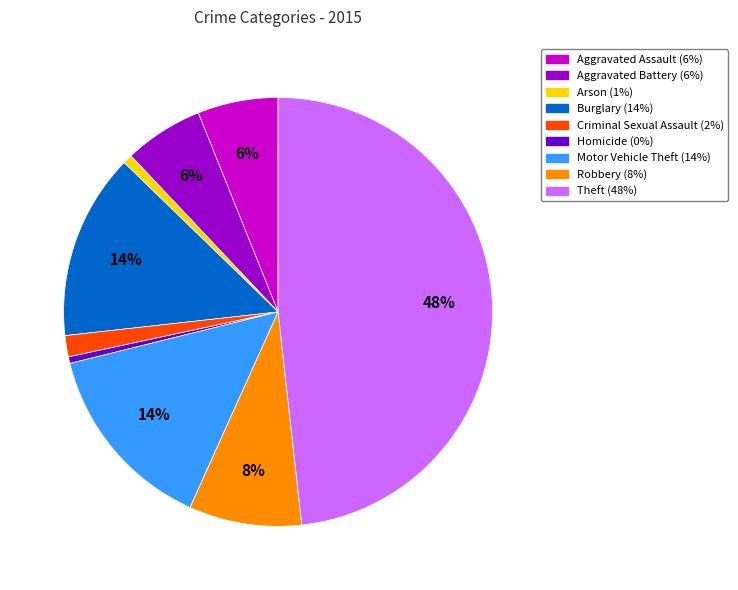

Count the number of slices in the pie.

9